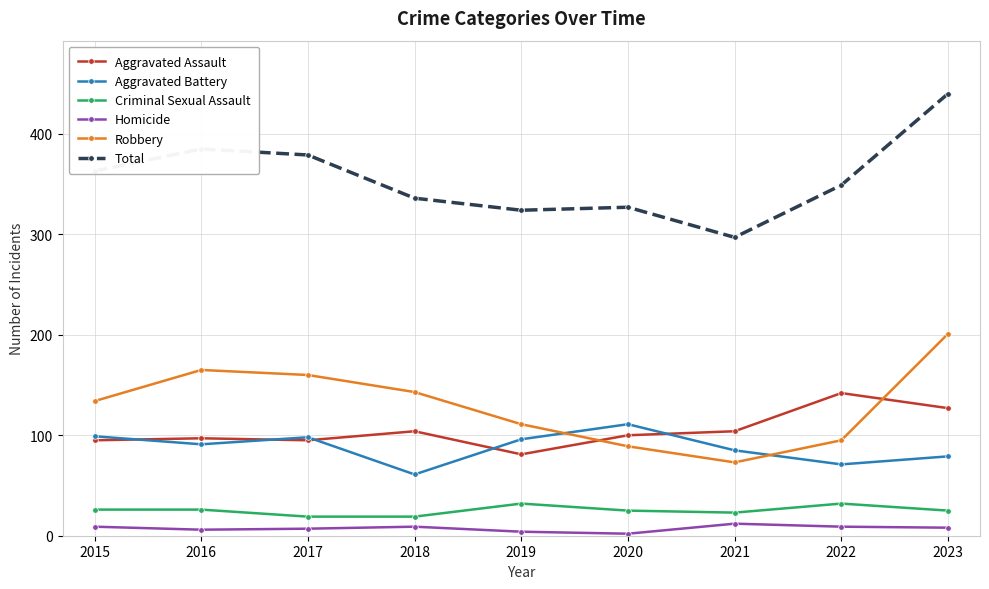

What is the difference between the Total values at 2023 and 2019?

116